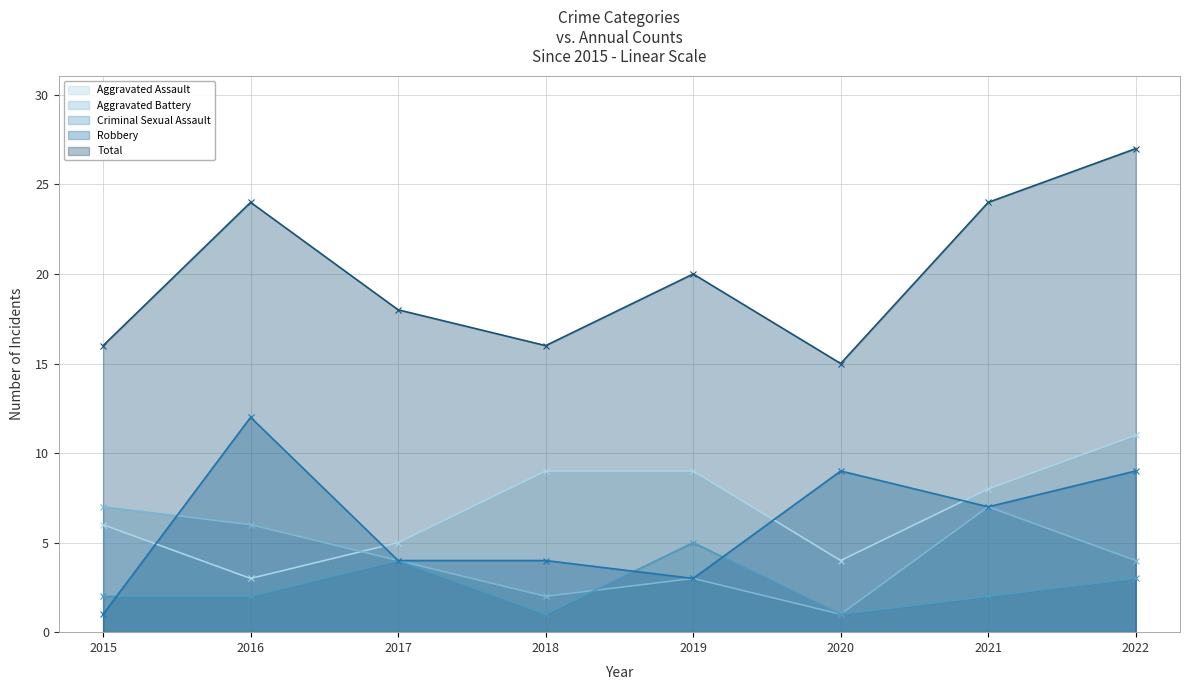

Which series changed the most between 2019 and 2022?

Total